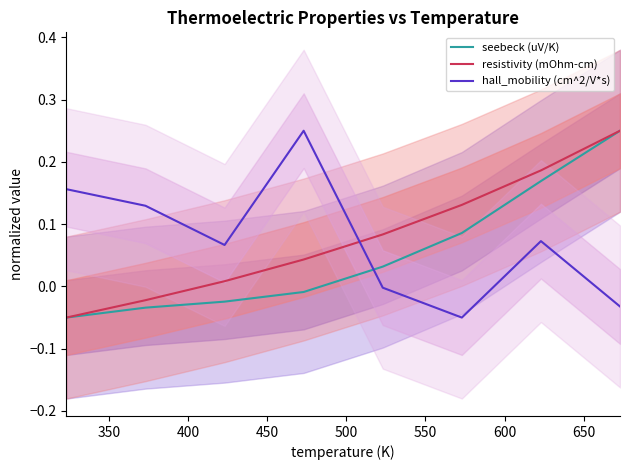

How many times do resistivity (mOhm-cm) and hall_mobility (cm^2/V*s) cross each other?

1